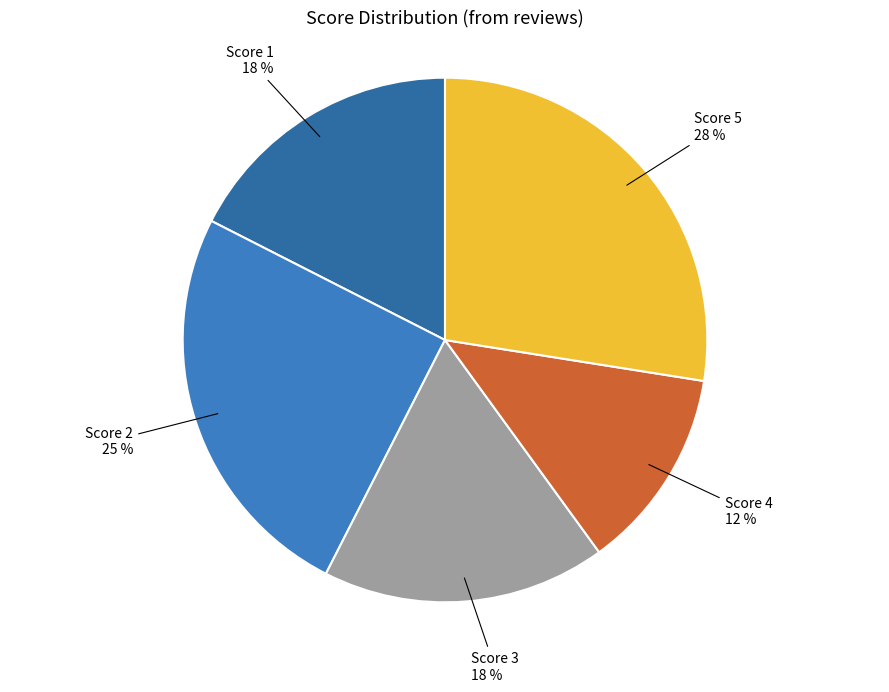

To the nearest percent, what is the difference between the Score 3 and Score 5 slice percentages?

10%